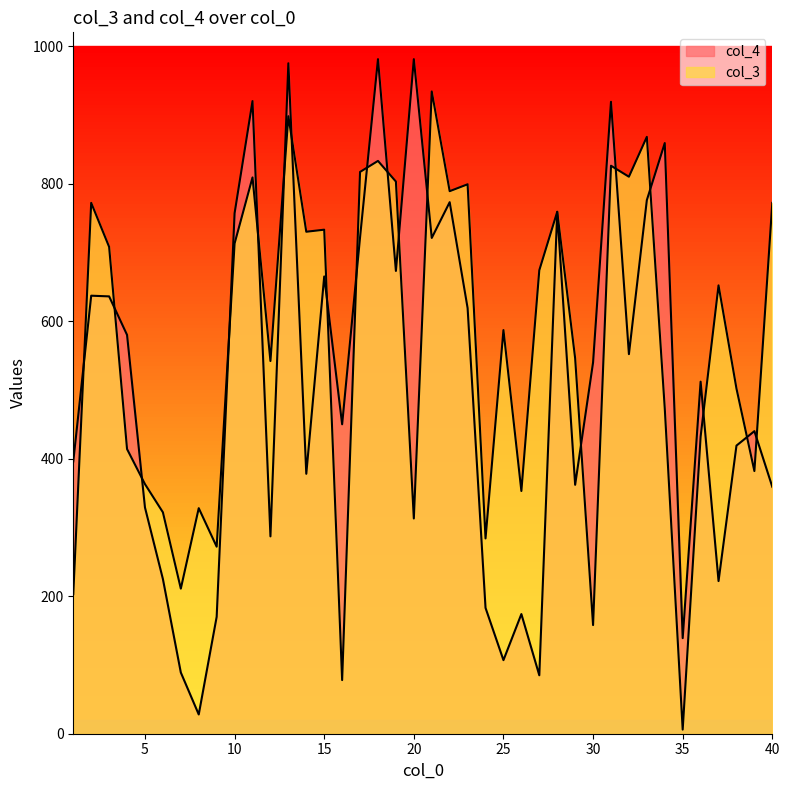

The col_4 series shows 773 at 22. True or false?

True